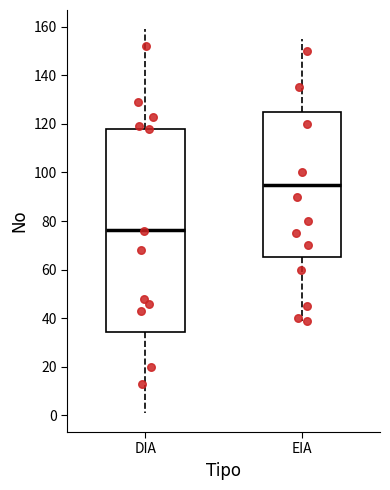

Which box is the tallest, from its lower edge to its upper edge?

DIA